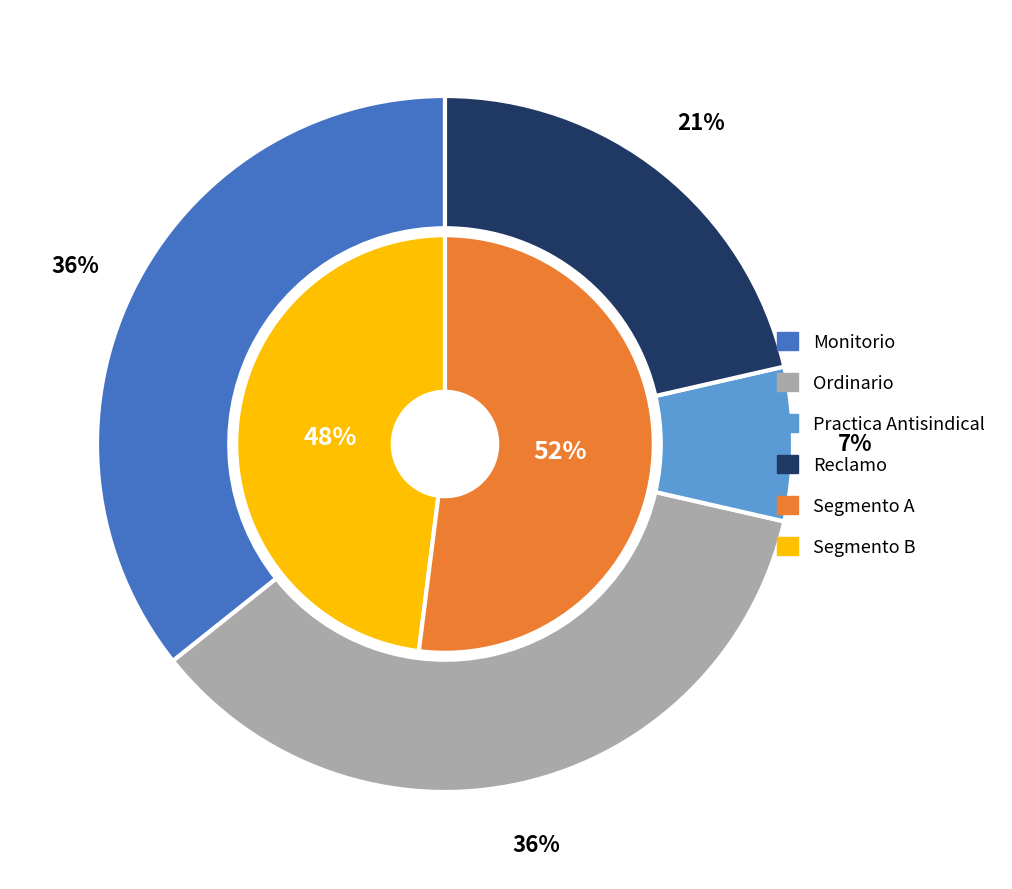

Count the number of slices in the pie.

4